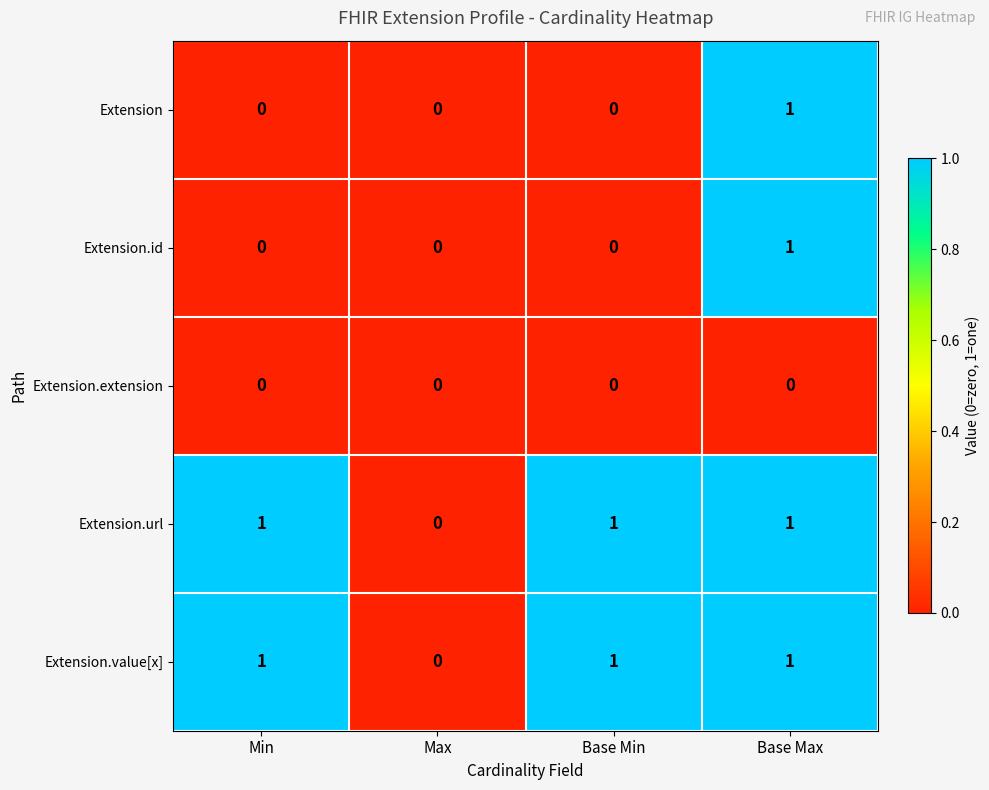

Count the Extension values in the range 0 to 1.

4